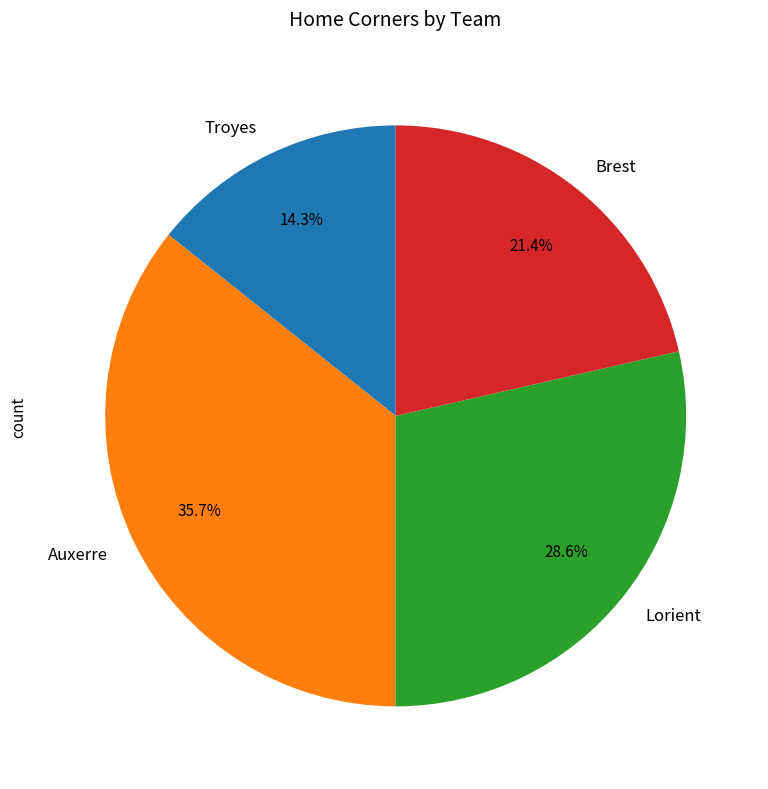

To the nearest percent, what is the combined percentage of Brest and Auxerre?

57%